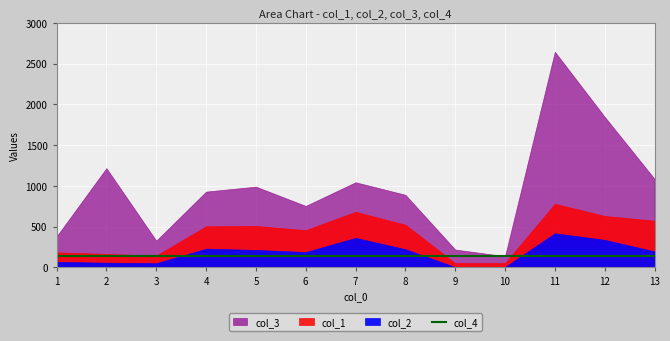

What is the lowest value of the col_4 series?

135